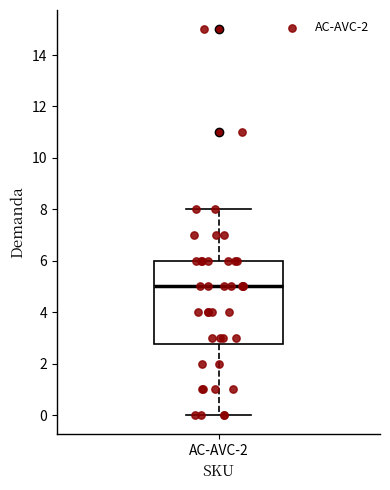

Read this box plot against the y-axis: the position of the median line, the range covered by the box, and the ends of both whiskers. The values are not printed on the chart, so give them approximately, as read against the axis.

median 5.0, box 2.8 to 6.0, whiskers 0.0 to 8.0